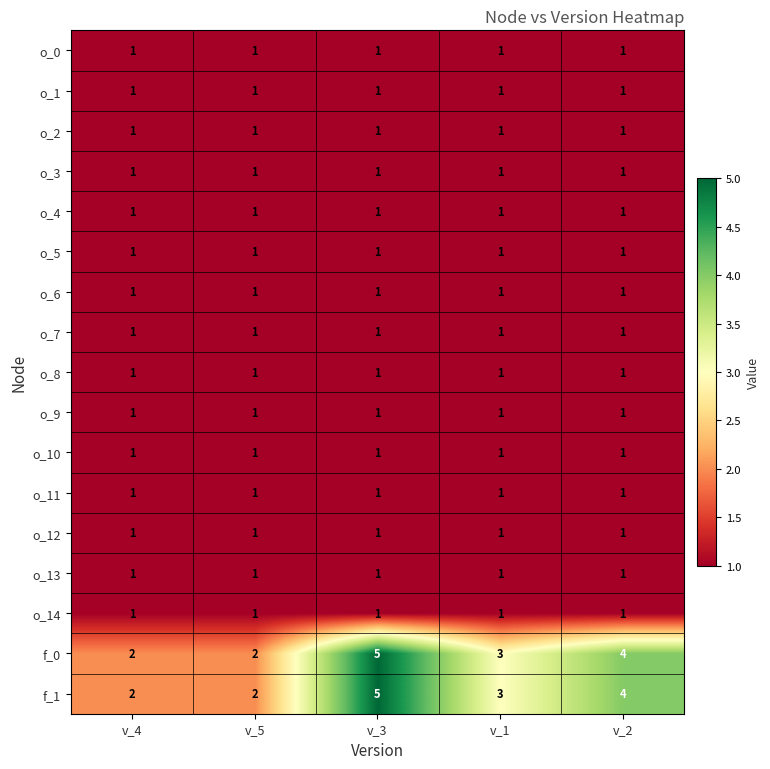

What is the difference between the maximum and minimum values in the f_1 series?

3